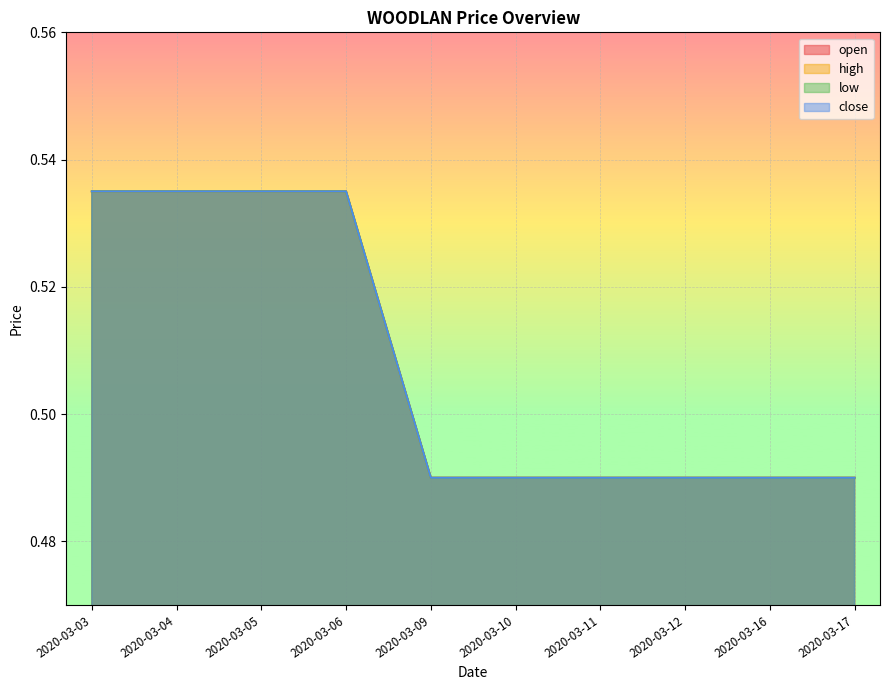

Rank the series at 2020-03-10 from highest to lowest value.

open, high, low, close